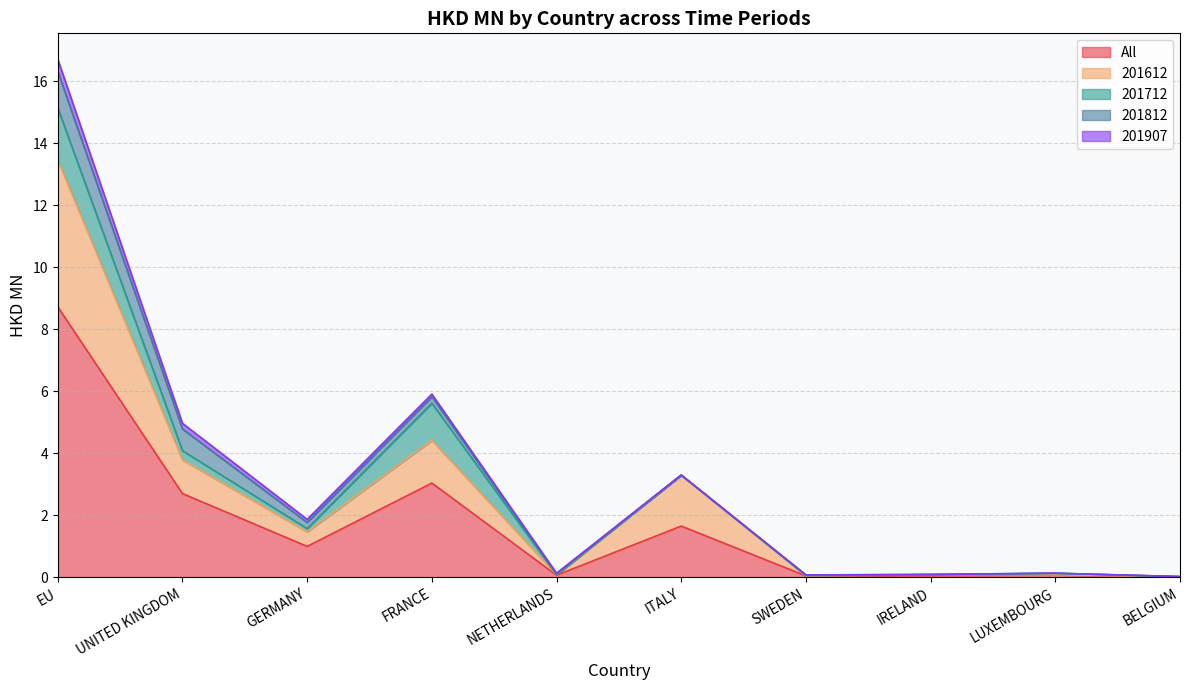

In All, how many points are lower than both neighbors (excluding endpoints)?

3